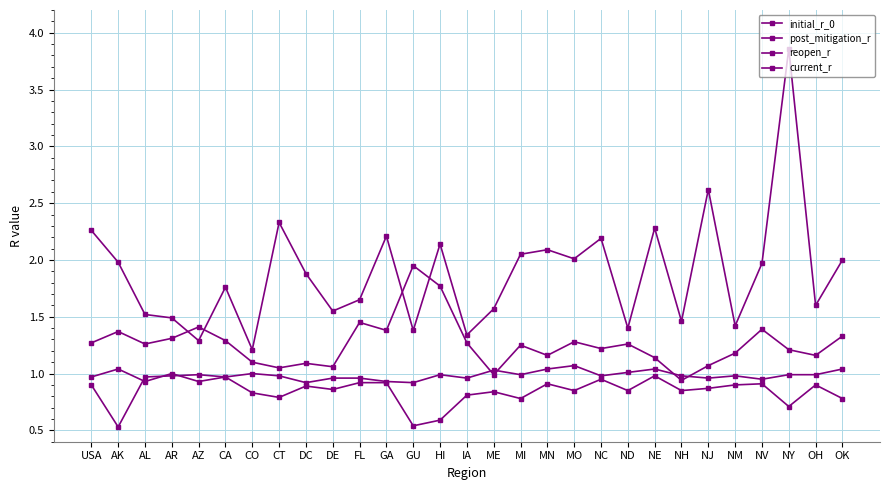

True or false: post_mitigation_r and reopen_r cross at least once.

False